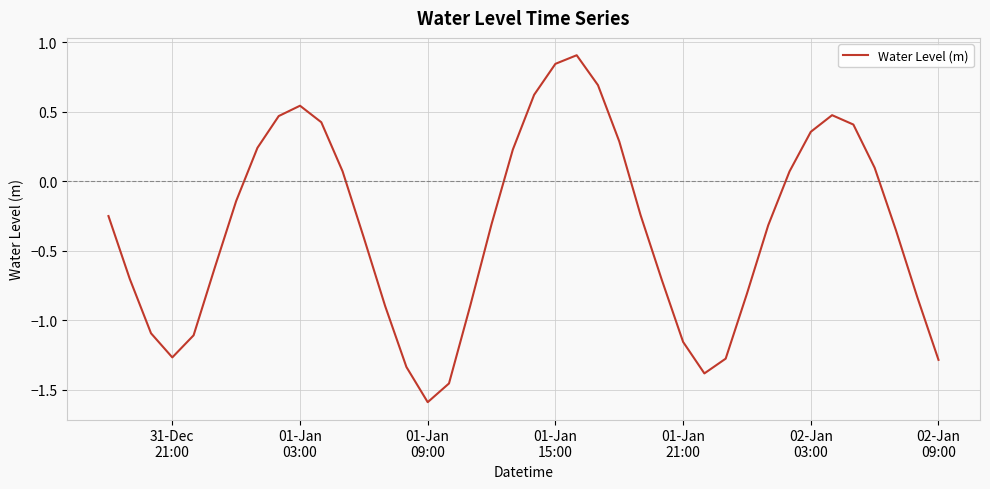

What is the greatest value displayed?

0.9